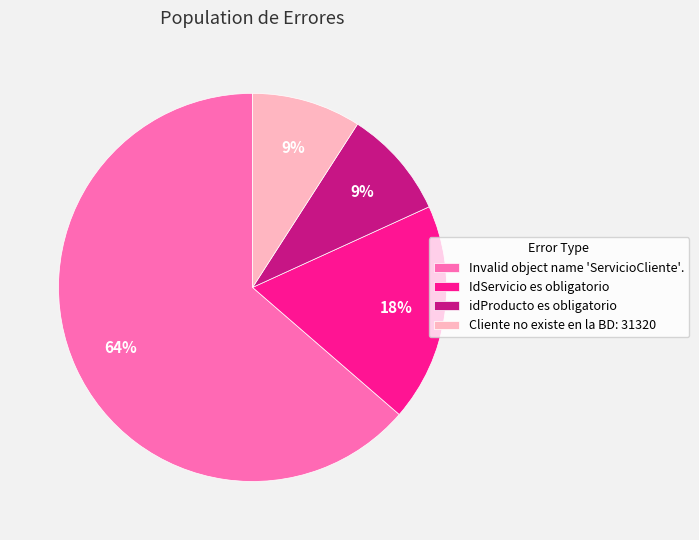

Does Invalid object name 'ServicioCliente'. account for over 50% of the chart?

Yes